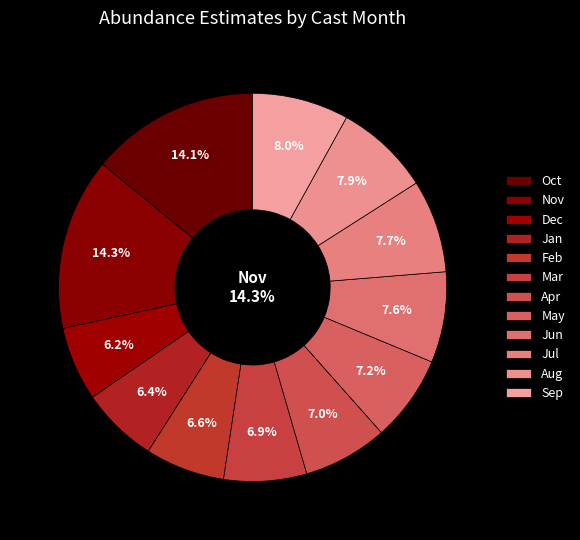

How much of the chart is everything except 12?

93.8%